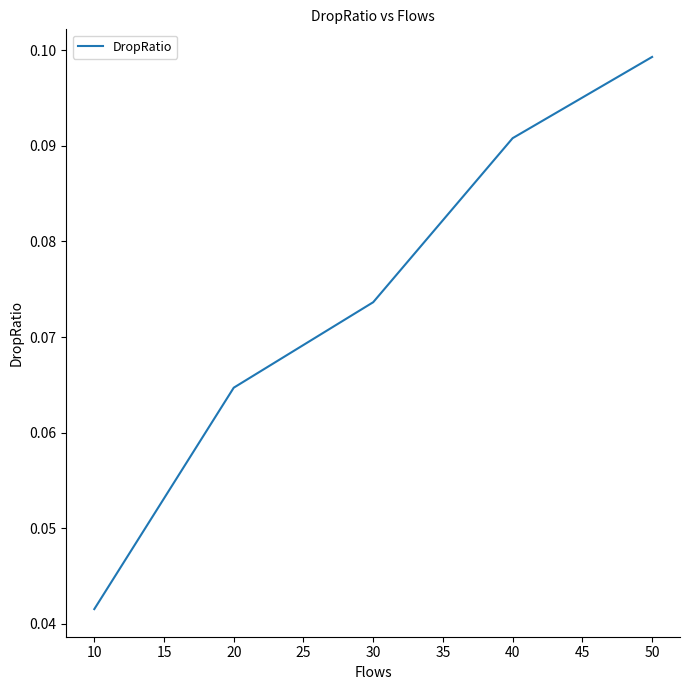

How many values are between 0 and 1?

5